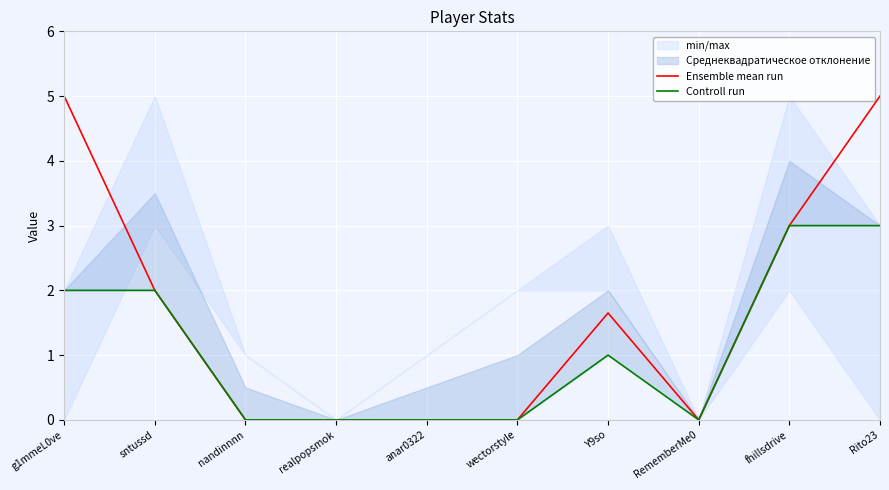

Reading left to right, what are all the values shown in this chart?

Ensemble mean run: 5.0	2.0	0.0	0.0	0.0	0.0	1.7	0.0	3.0	5.0
Controll run: 2.0	2.0	0.0	0.0	0.0	0.0	1.0	0.0	3.0	3.0